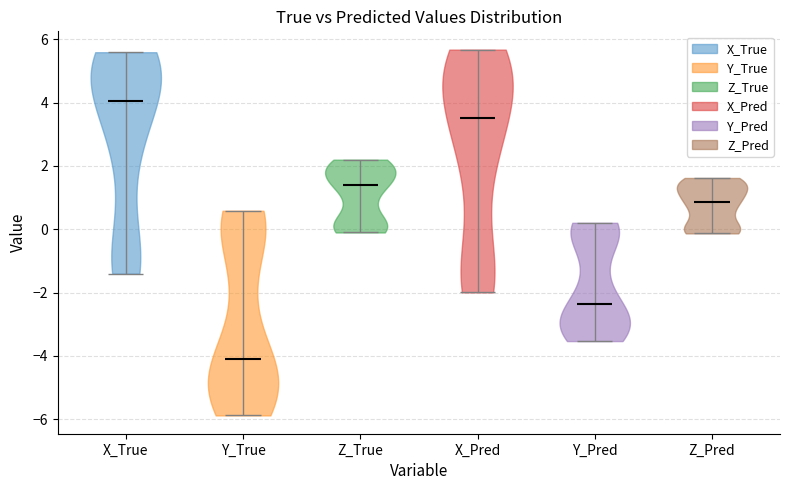

Reading left to right, read every violin against the y-axis: where its median line is, and the lowest and highest points it reaches. The values are not printed on the chart, so give them approximately, as read against the axis.

X_True: median line 4.0, lowest point -1.4, highest point 5.6
Y_True: median line -4.0, lowest point -5.8, highest point 0.6
Z_True: median line 1.4, lowest point -0.2, highest point 2.2
X_Pred: median line 3.6, lowest point -2.0, highest point 5.6
Y_Pred: median line -2.4, lowest point -3.6, highest point 0.2
Z_Pred: median line 0.8, lowest point -0.2, highest point 1.6